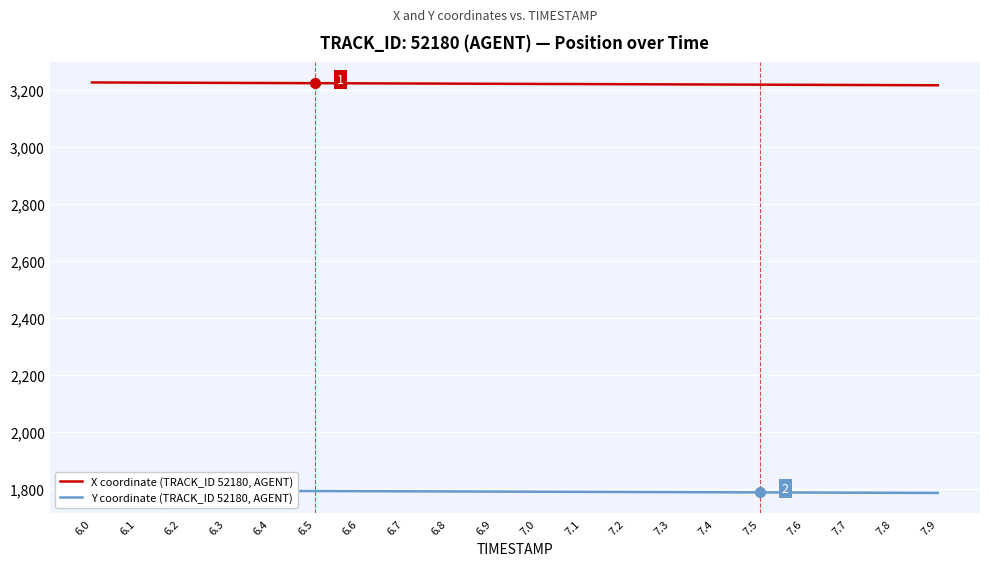

The Y coordinate (TRACK_ID 52180, AGENT) series shows 1790.2 at 7.0. True or false?

True